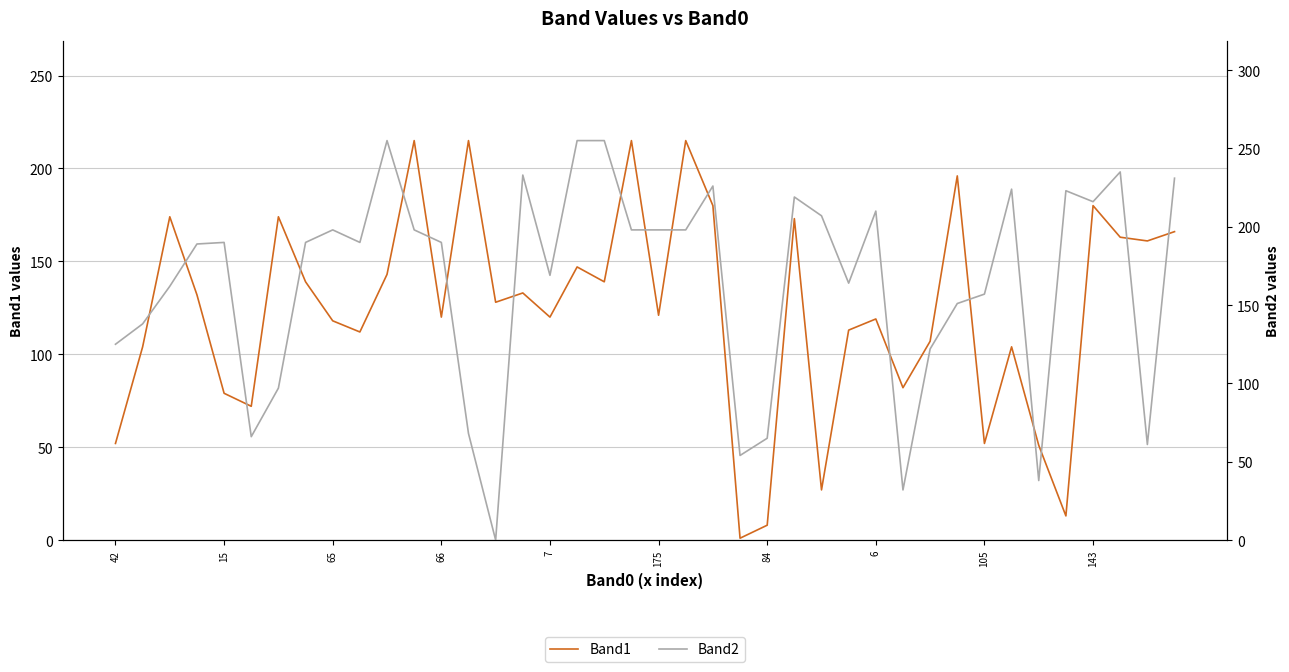

Is the value of Band2 at 66 greater than the value of Band1 at 34?

Yes